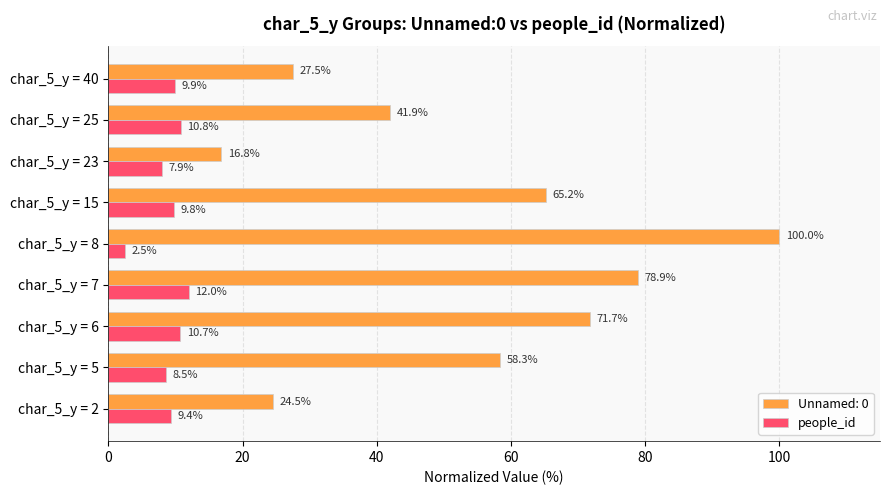

What is the difference between the highest and lowest values at char_5_y = 23?

8.9